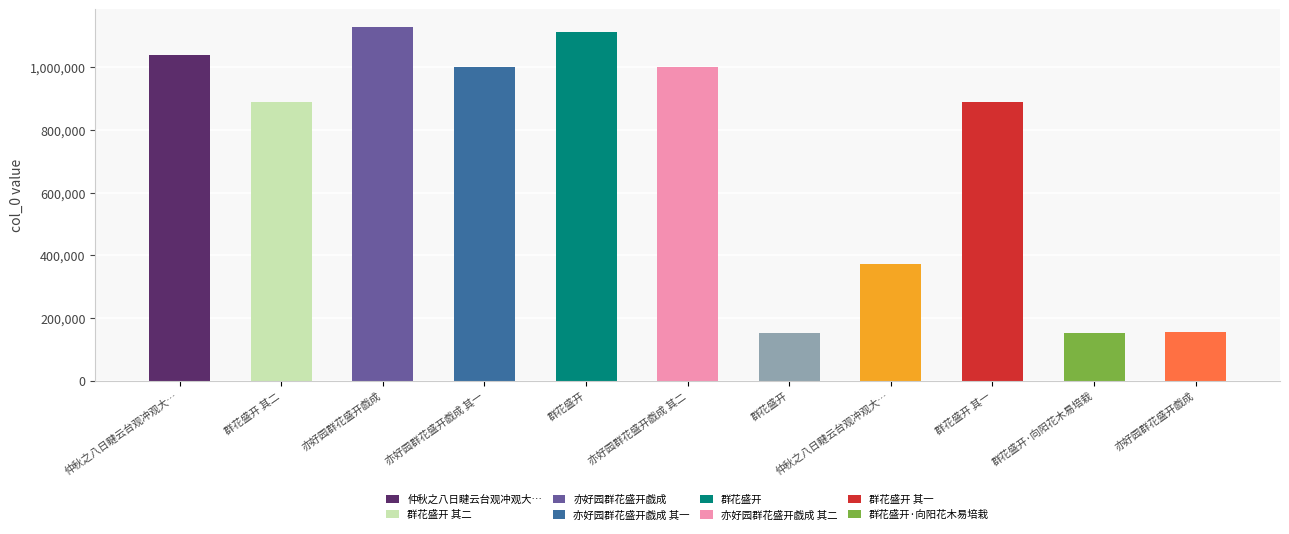

How many bars are there in total?

11